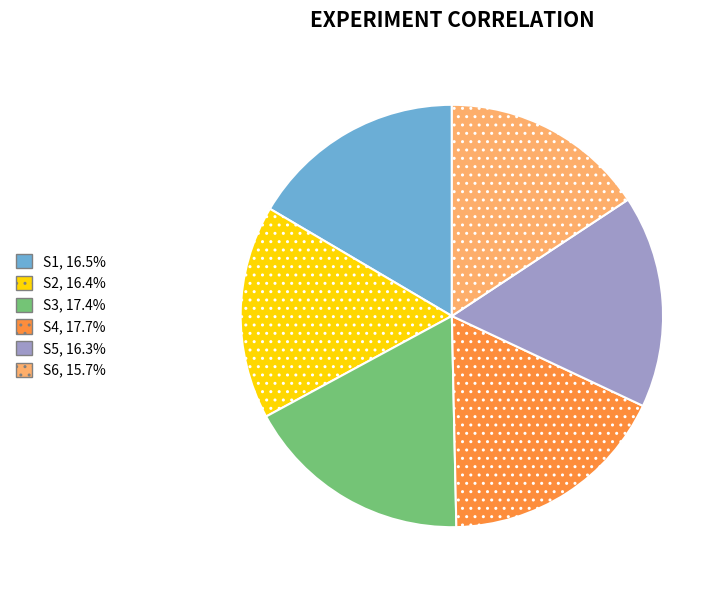

Combined, do S6 and S4 account for over 50%?

No